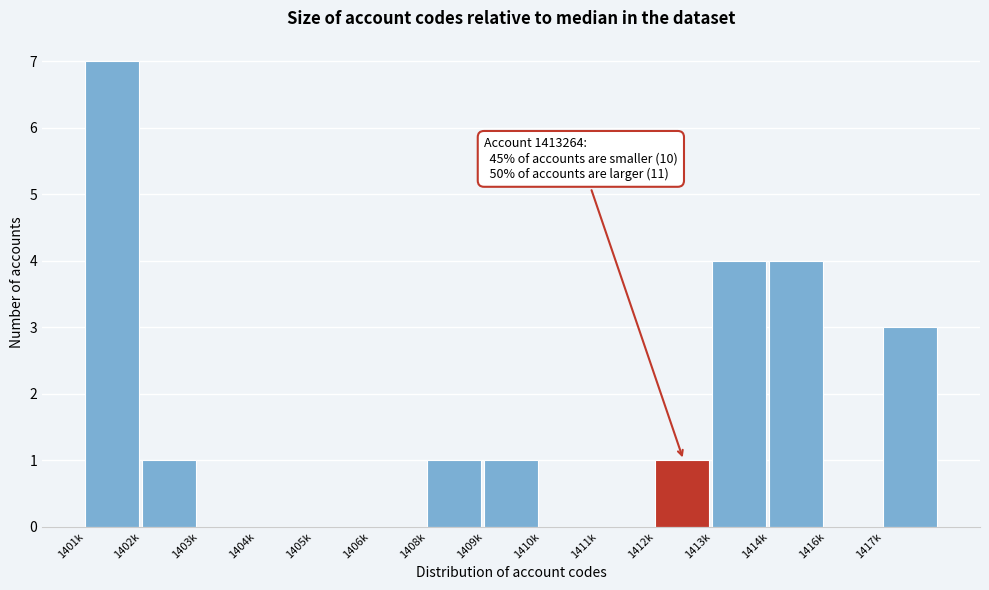

Reading right to left, transcribe all the data shown in this chart.

1417k=3	1416k=0	1414k=4	1413k=4	1412k=1	1411k=0	1410k=0	1409k=1	1408k=1	1406k=0	1405k=0	1404k=0	1403k=0	1402k=1	1401k=7